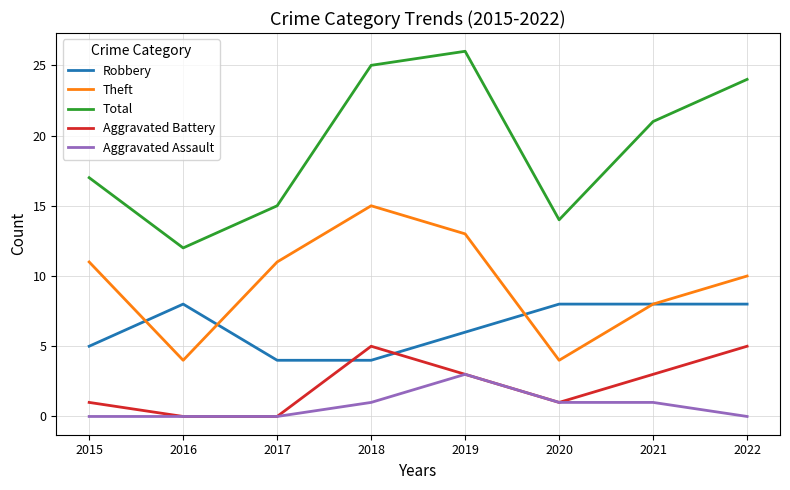

Reading left to right, what are all the values shown in this chart?

Robbery: 5	8	4	4	6	8	8	8
Theft: 11	4	11	15	13	4	8	10
Total: 17	12	15	25	26	14	21	24
Aggravated Battery: 1	0	0	5	3	1	3	5
Aggravated Assault: 0	0	0	1	3	1	1	0